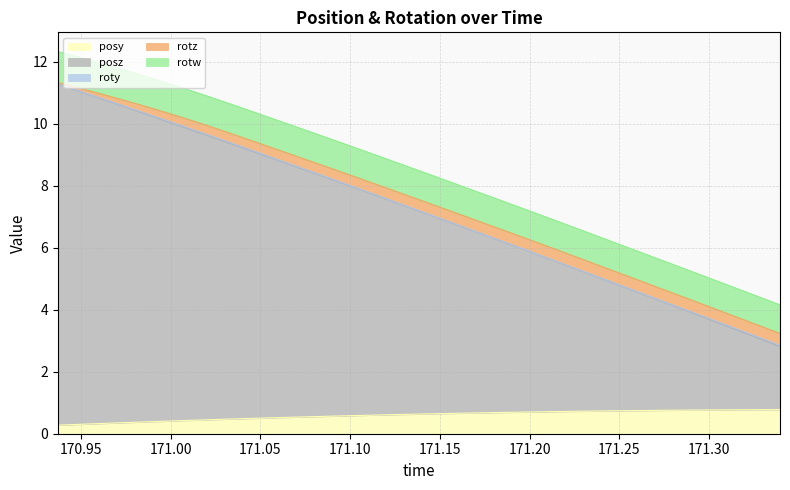

What is the difference between the rotw values at 24 and 3?

0.1